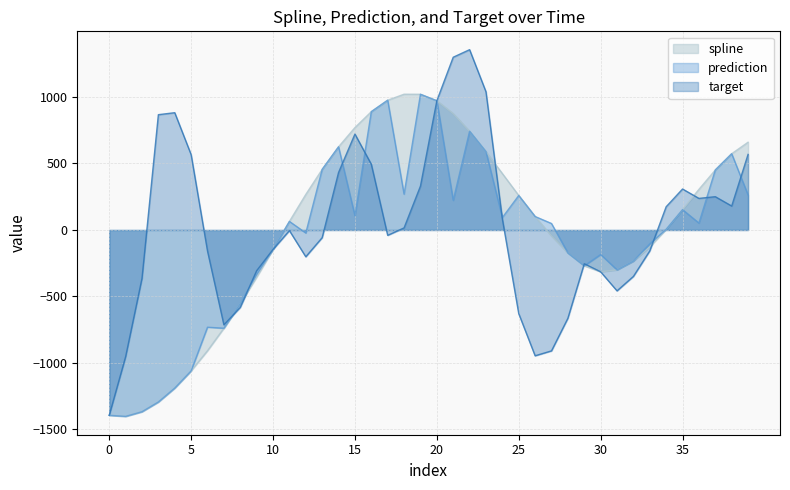

Which series changed the most between 6 and 12?

spline